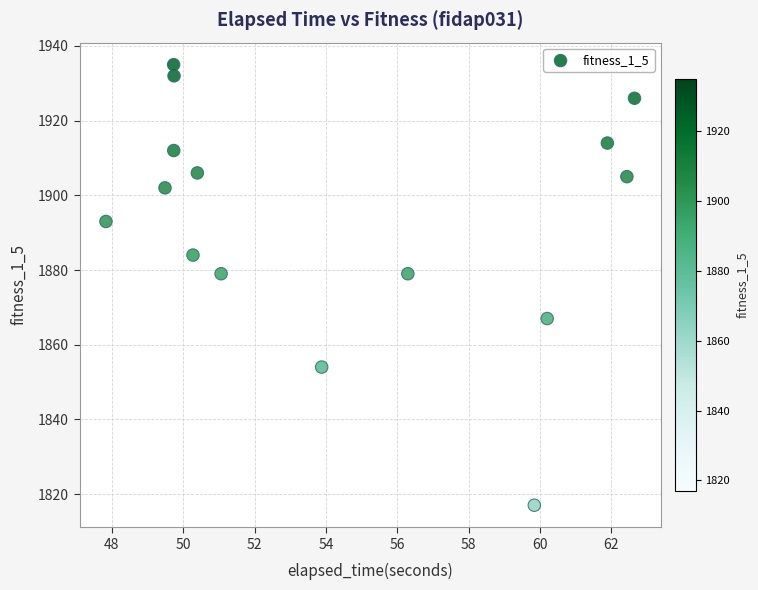

What is the range of Y values (max minus min)?

118